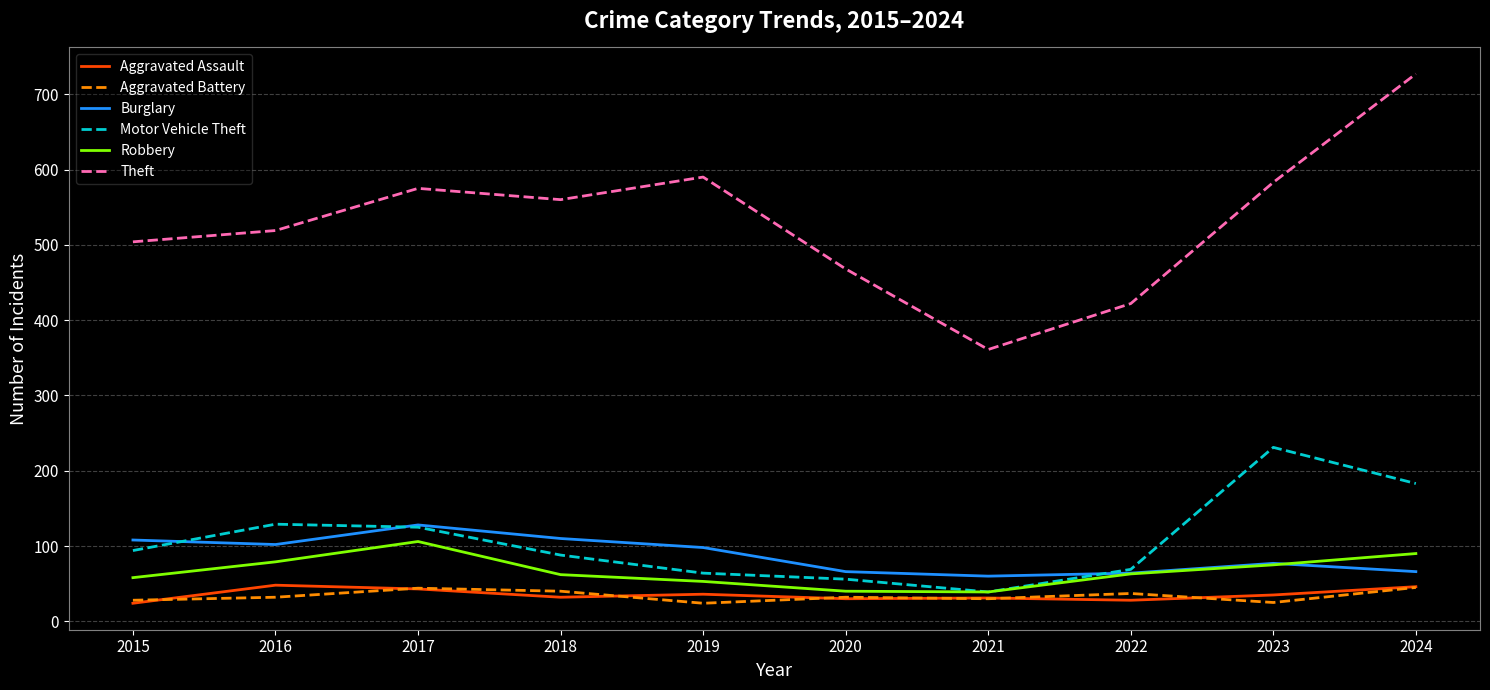

The Aggravated Assault series shows 36 at 2019. True or false?

True